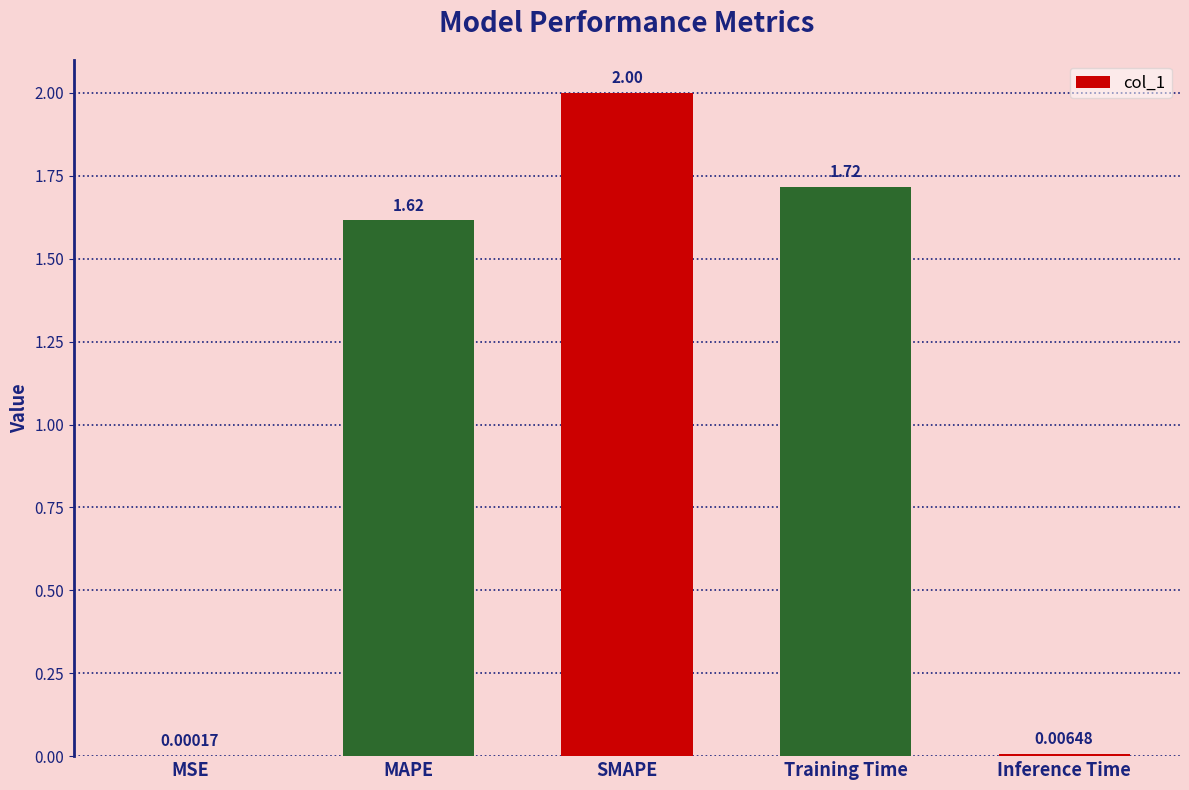

What is the sum of all values?

5.3